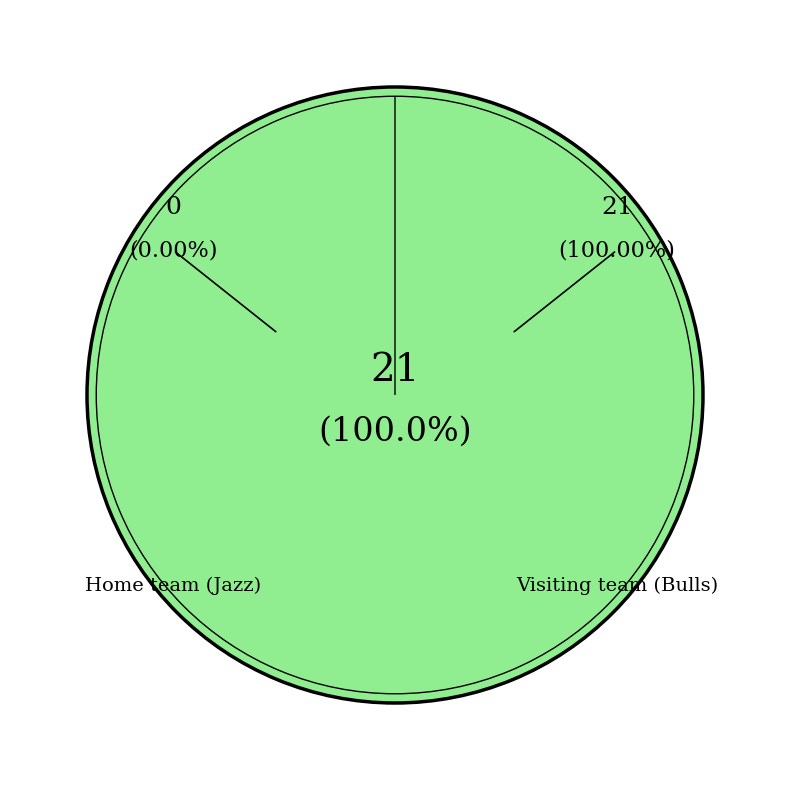

To the nearest percent, what is the difference between the largest and smallest slice percentages?

100%